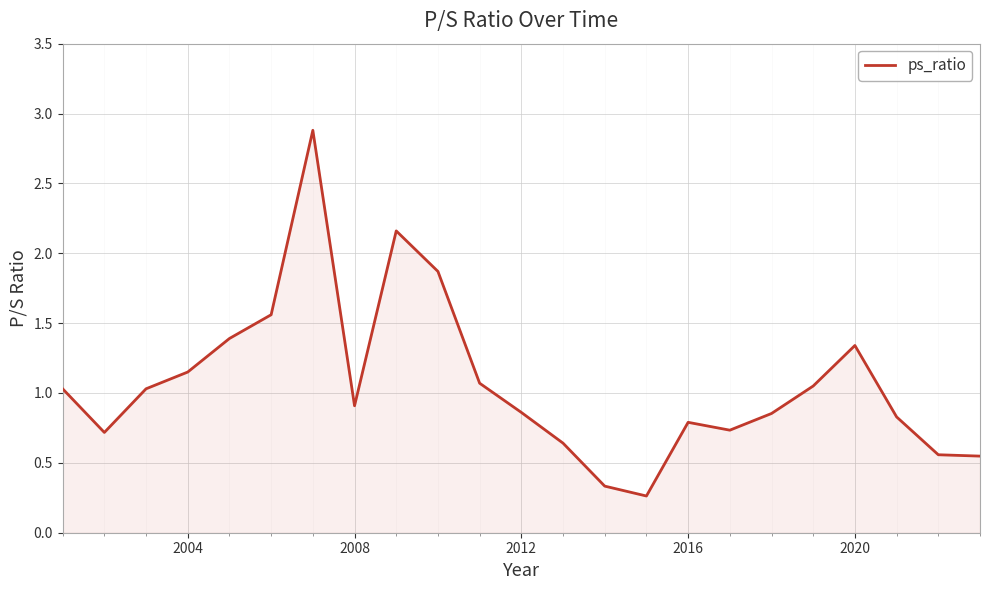

What is the maximum value shown in the chart?

2.9